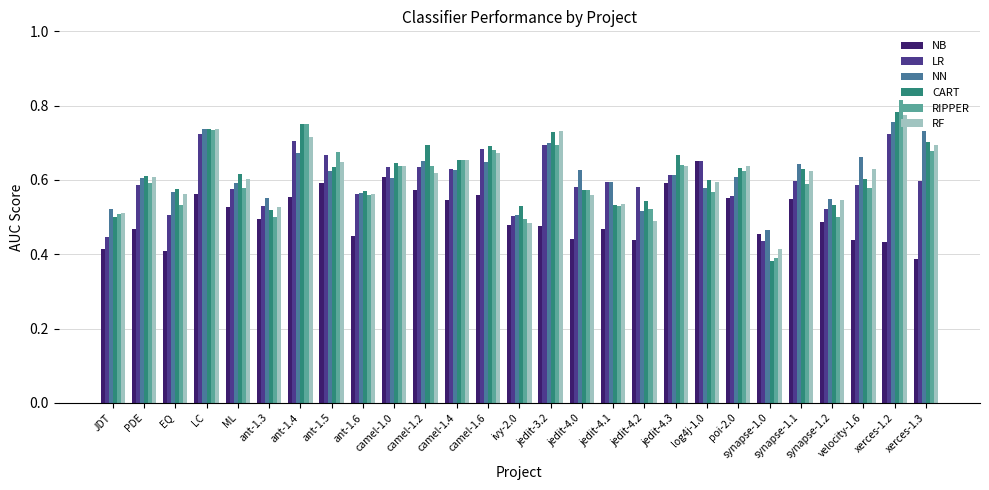

Which series has the largest range (max minus min)?

RIPPER